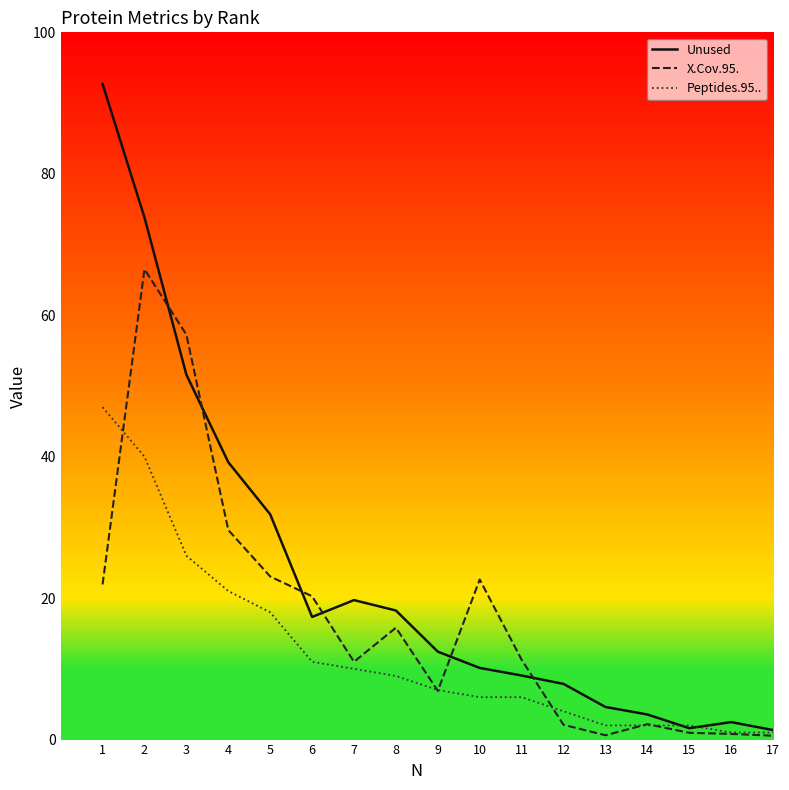

Which series changed the most between 3 and 12?

X.Cov.95.